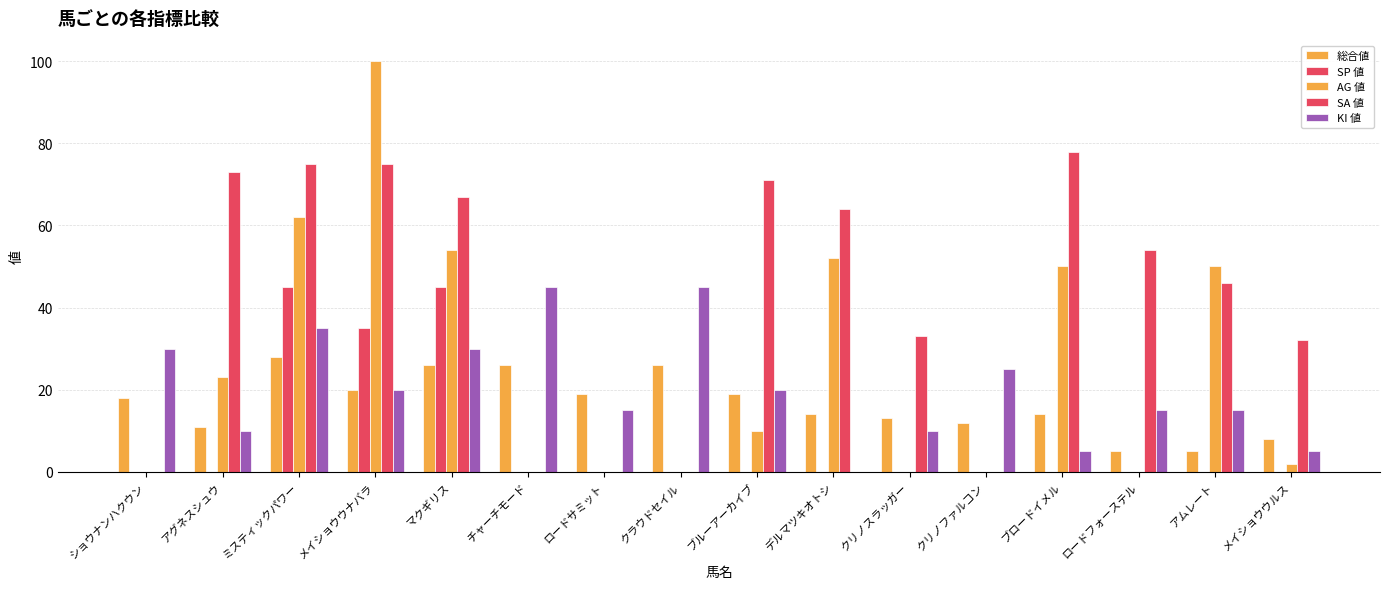

List the series in order of their peak value, lowest first.

総合値, SP 値, KI 値, SA 値, AG 値